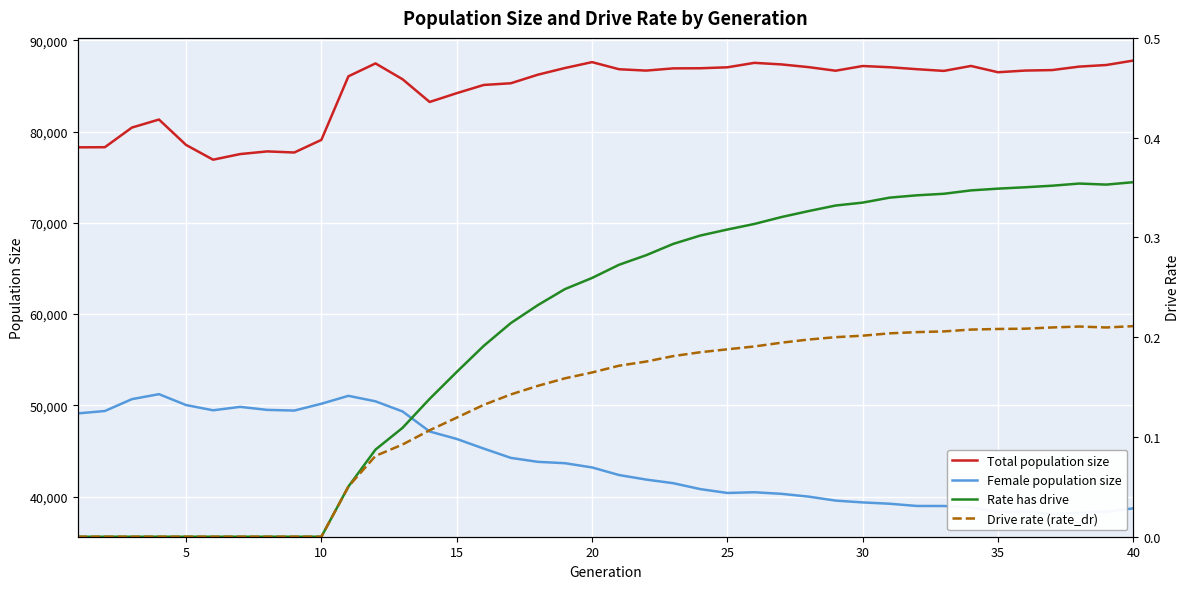

The value of Total population size at 30 is 44473. True or false?

False